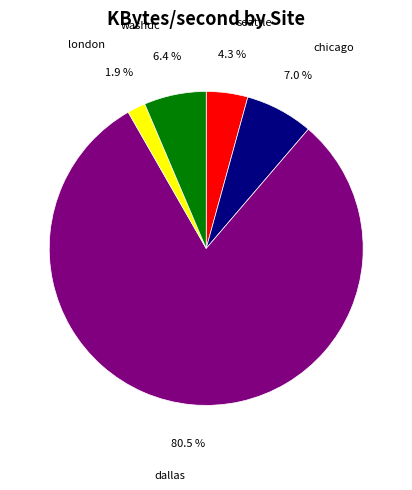

Which slice is the largest?

dallas